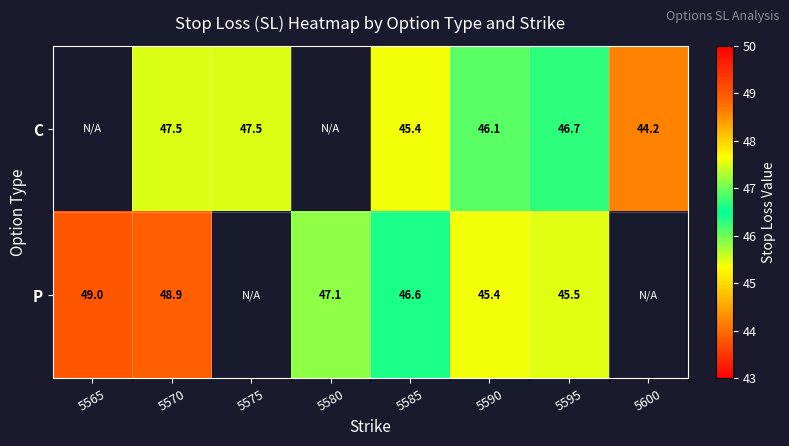

What is the total value across all series at 5585?

92.0